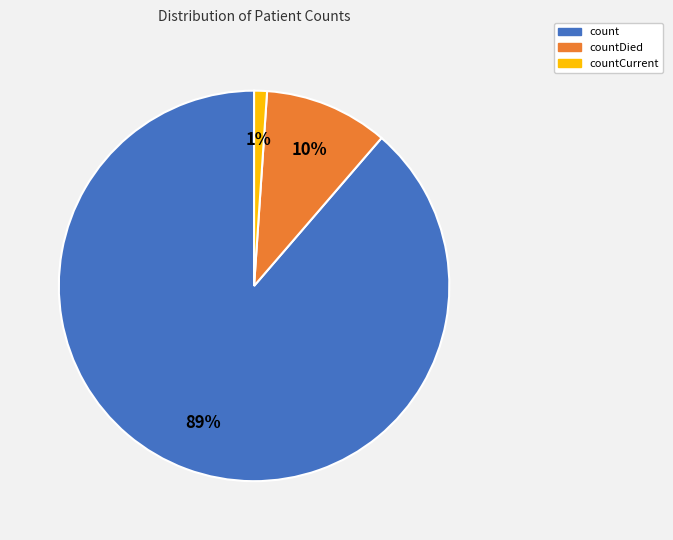

Count the number of slices in the pie.

3